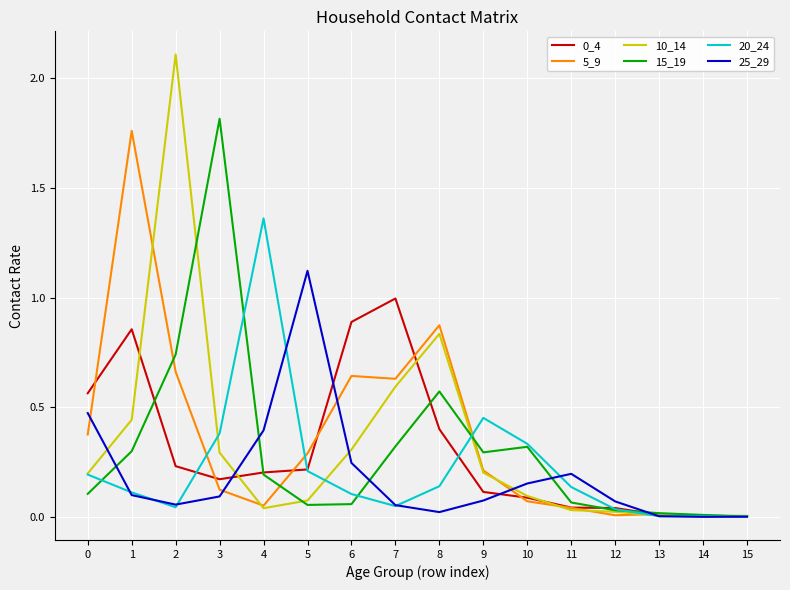

True or false: 10_14 has a value of 0.0 at 5.

False